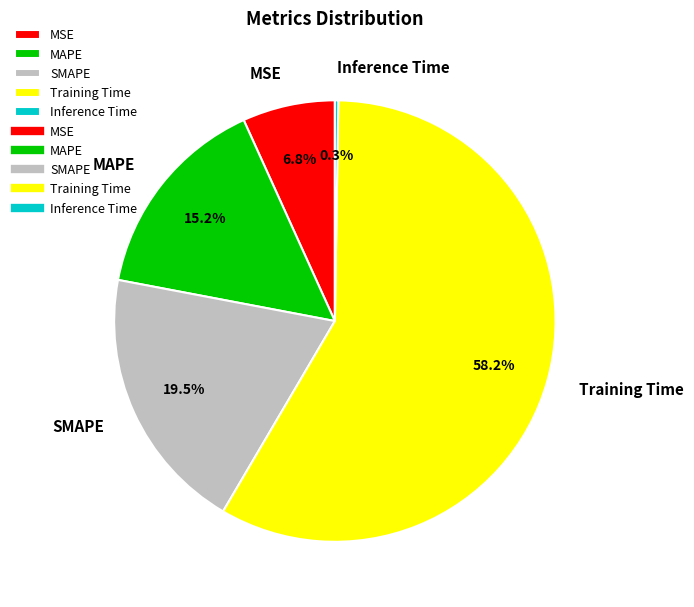

What percentage is the MAPE slice, to the nearest percent?

15%